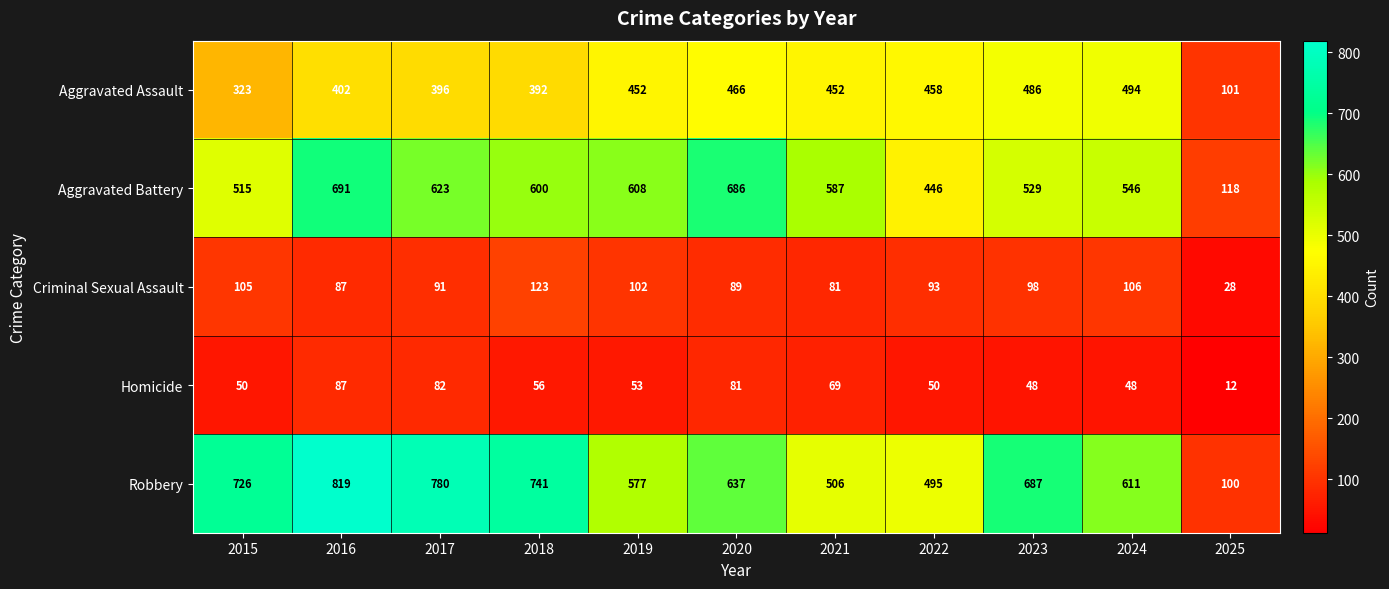

At how many categories does at least one series exceed 411?

10